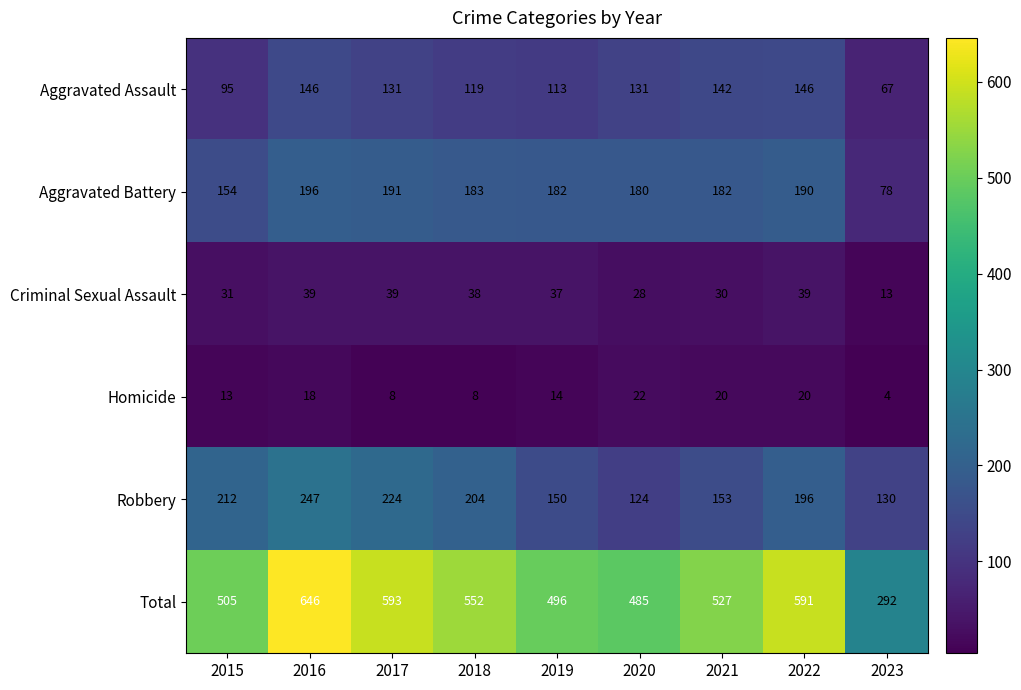

At how many categories does at least one series exceed 145?

9